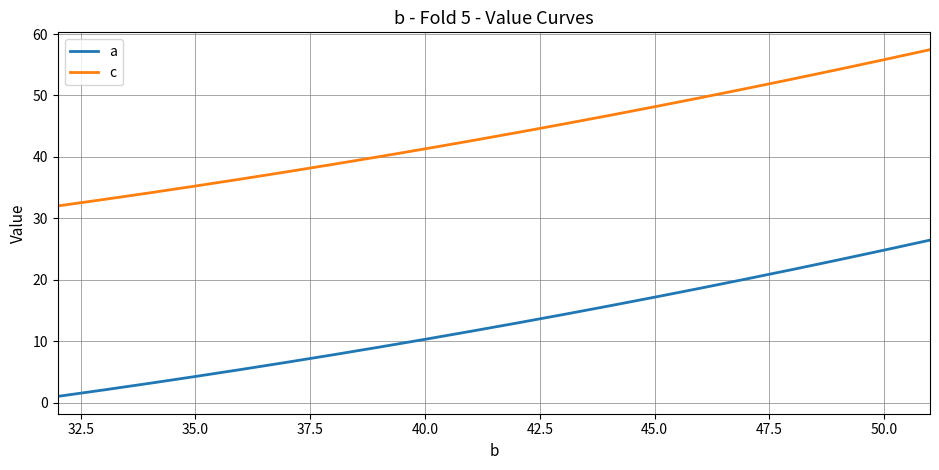

How many values in the a series exceed 12?

10